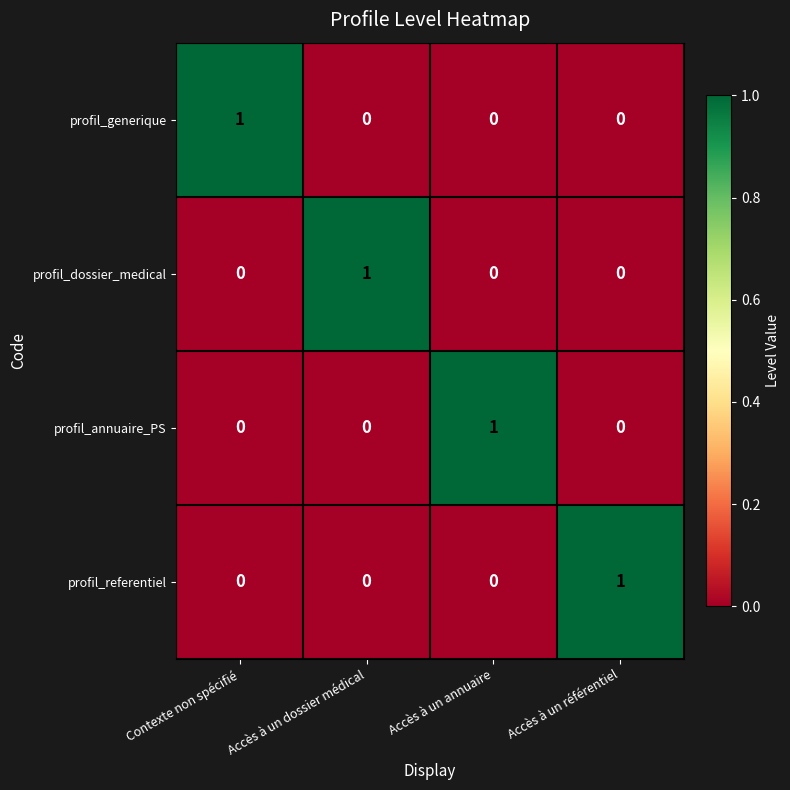

True or false: profil_annuaire_PS has a value of 1 at Accès à un référentiel.

False